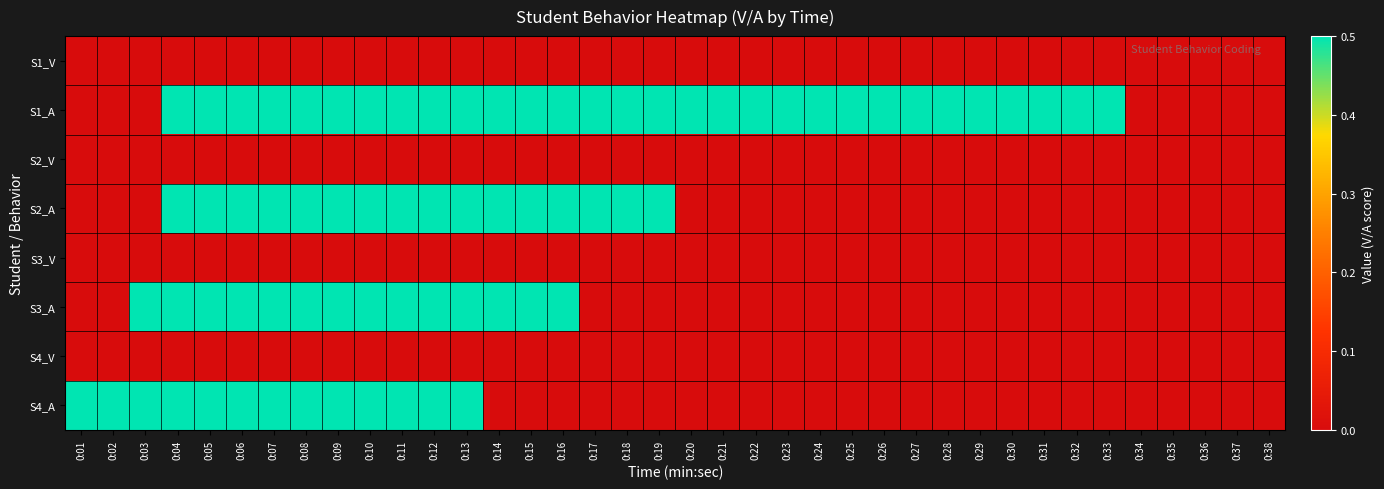

At how many categories does at least one series exceed 0?

33